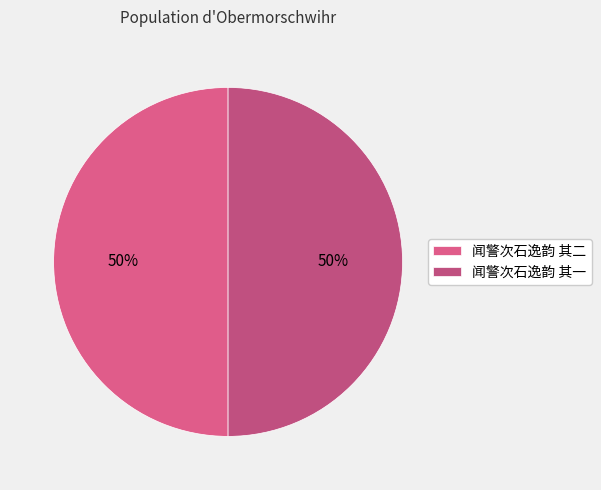

To the nearest percent, what portion does 闻警次石逸韵 其二 represent?

50%